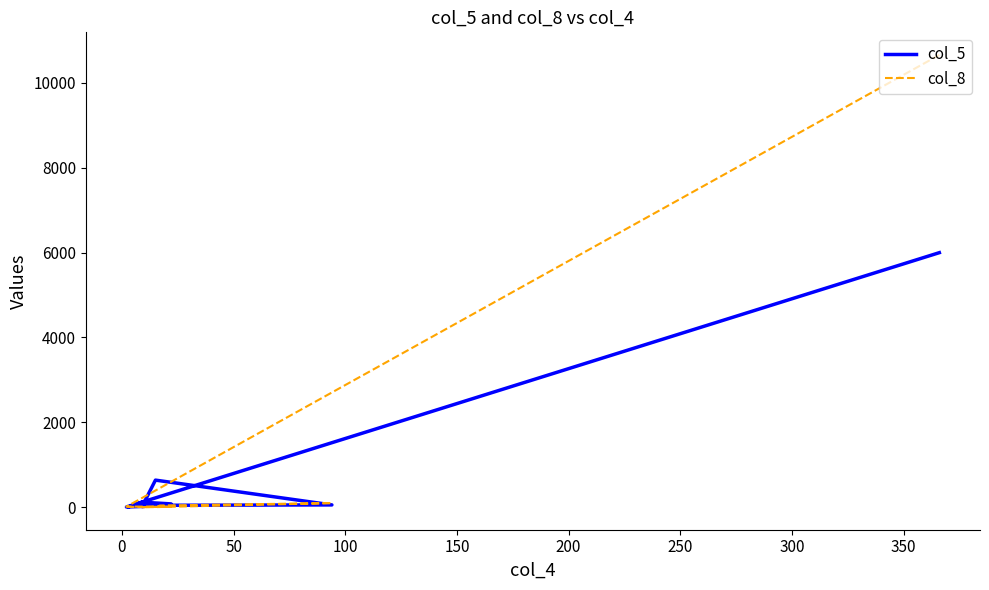

True or false: col_5 and col_8 cross at least once.

True